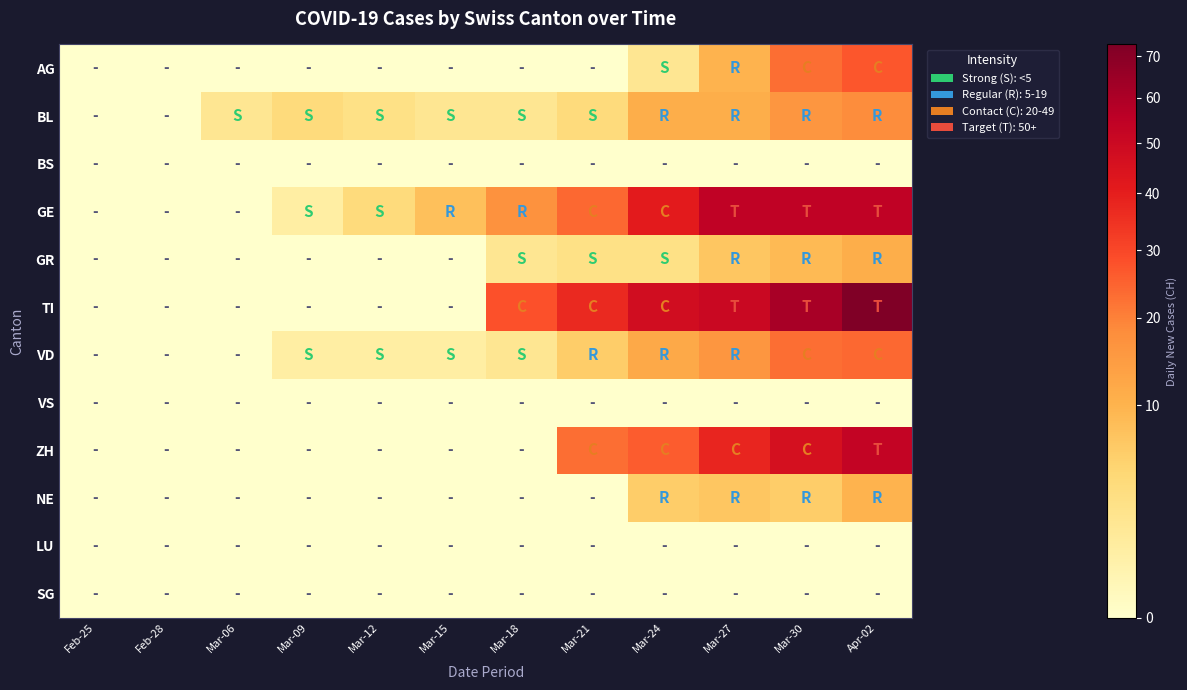

Which has a higher value, Mar-06 or Feb-25?

Mar-06